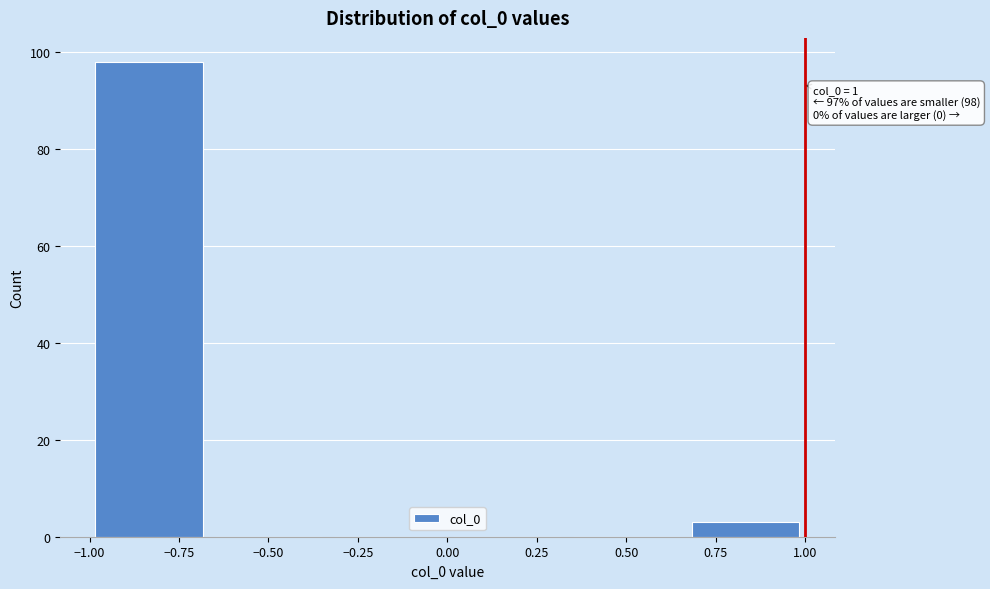

Which range on the x-axis has the tallest bar?

-1.00 to -0.65